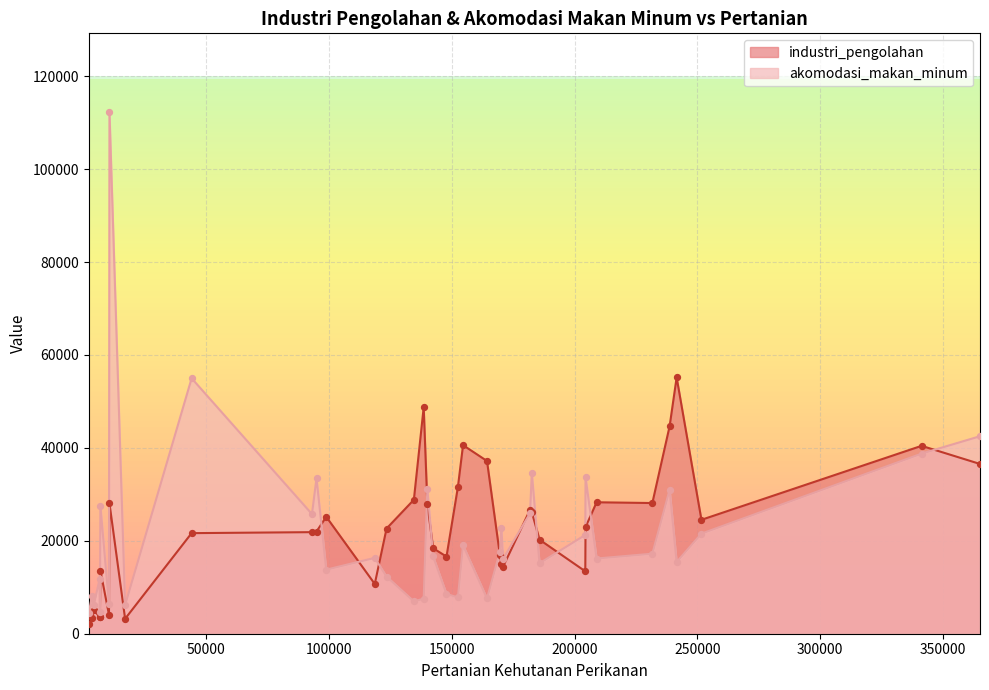

What are all the series names shown in the legend?

industri_pengolahan, akomodasi_makan_minum